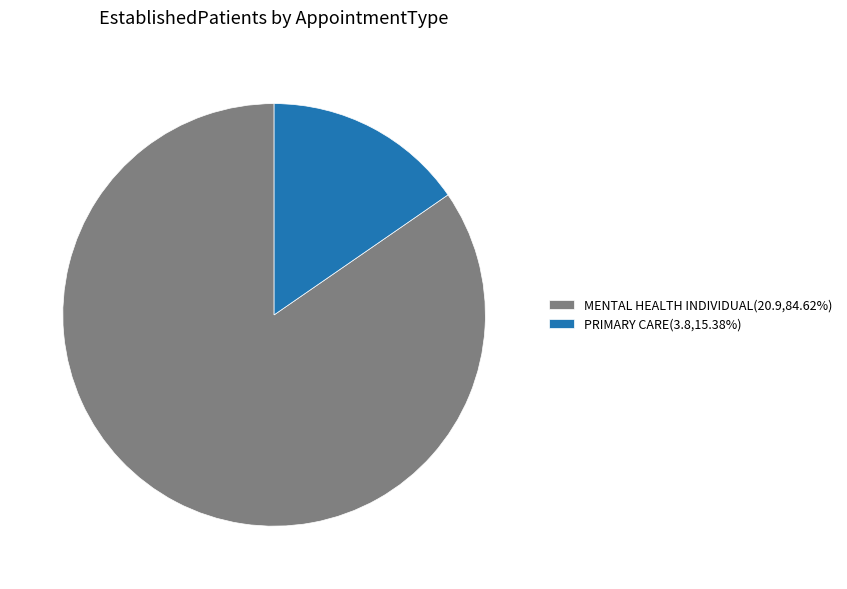

Which category has the smallest portion of the pie?

PRIMARY CARE